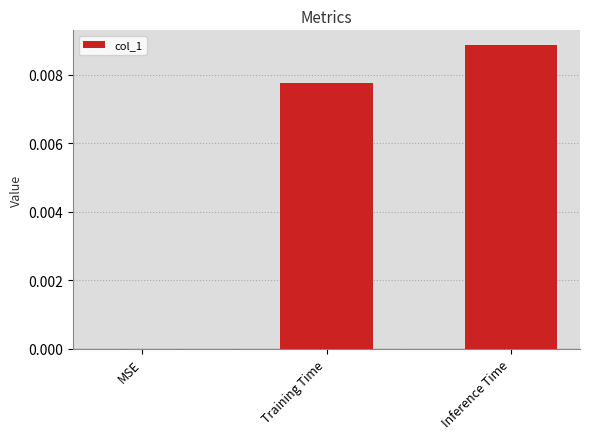

The chart shows a value of 0.0 at Inference Time. True or false?

True